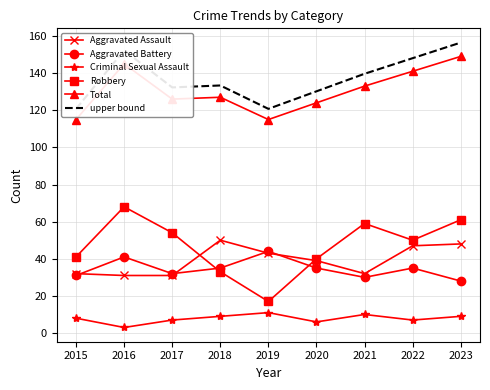

Rank the categories by Criminal Sexual Assault value from highest to lowest.

2019, 2021, 2018, 2023, 2015, 2017, 2022, 2020, 2016